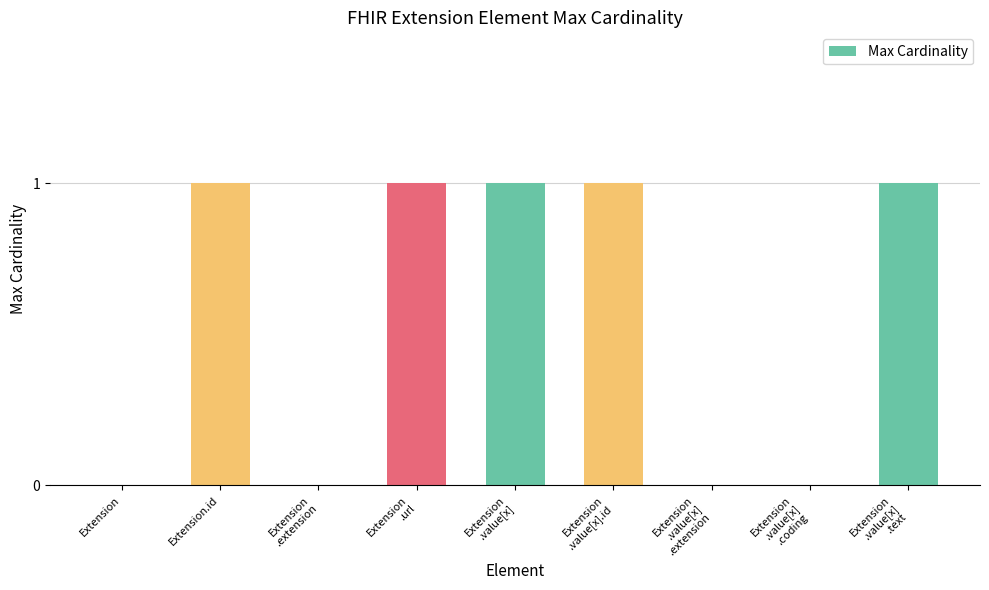

Are the bars horizontal?

No